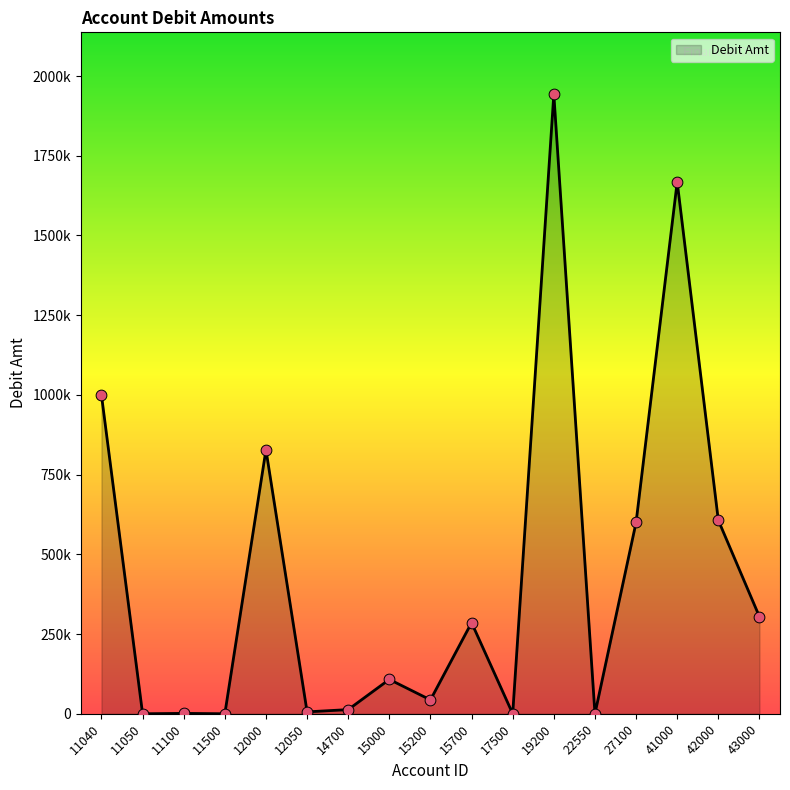

Does the chart have visible grid lines?

No